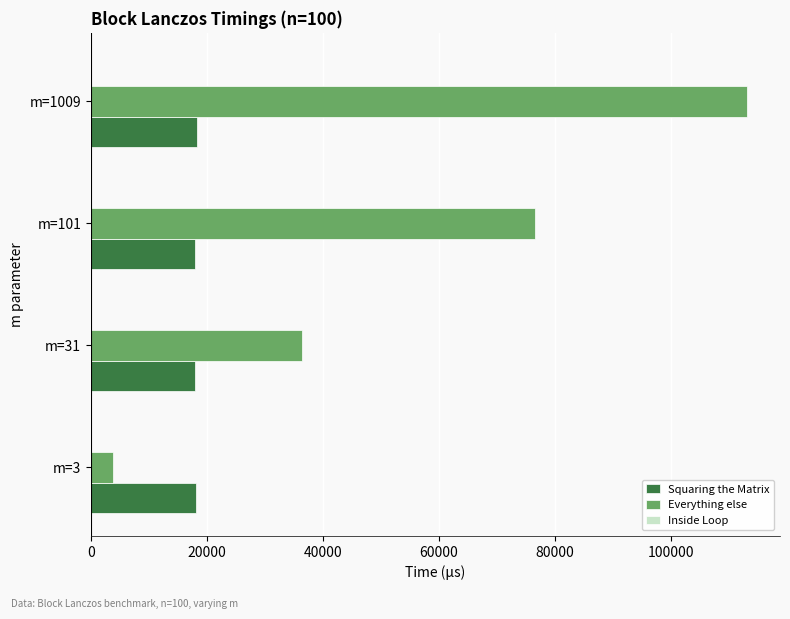

The value of Squaring the Matrix at m=31 is 6541.6. True or false?

False